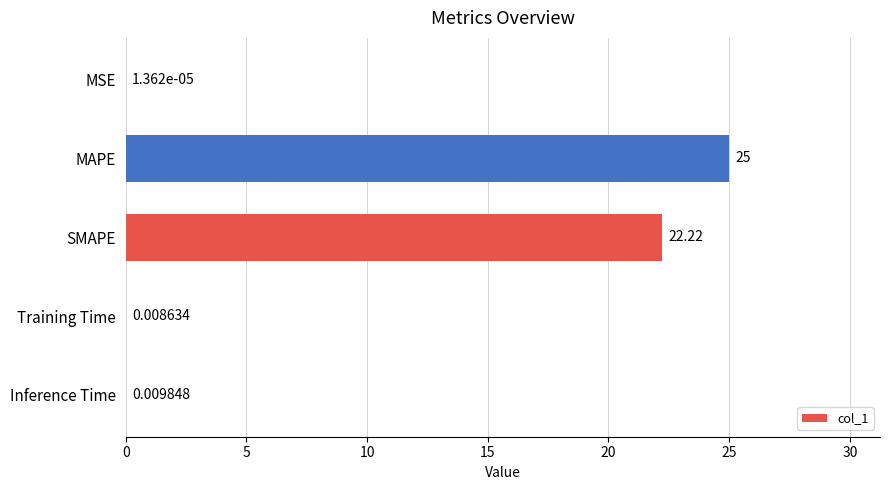

At which category does the chart reach its peak across all series?

MAPE